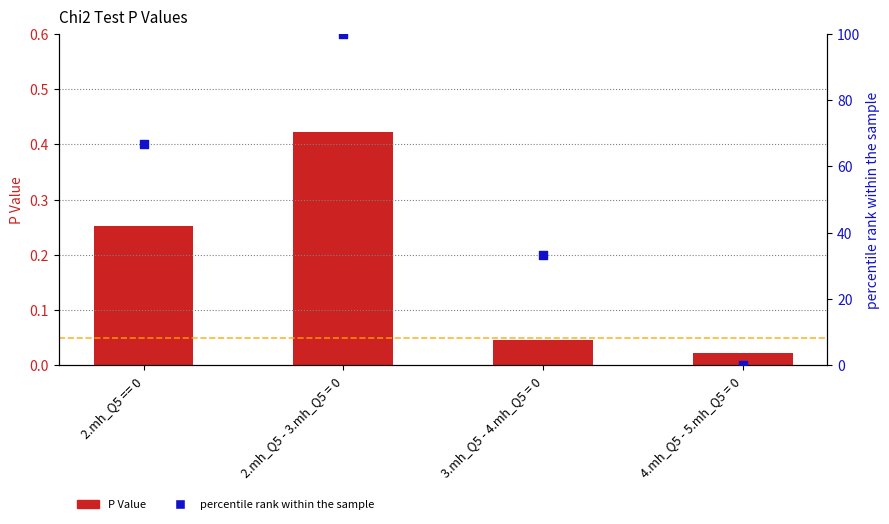

Which series reaches the minimum Y coordinate?

percentile rank within the sample